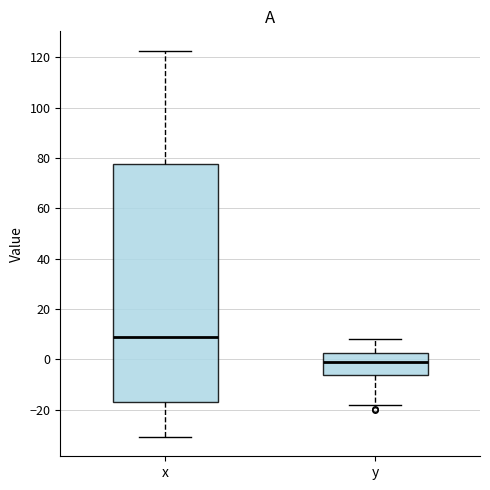

Which box is the tallest, from its lower edge to its upper edge?

x